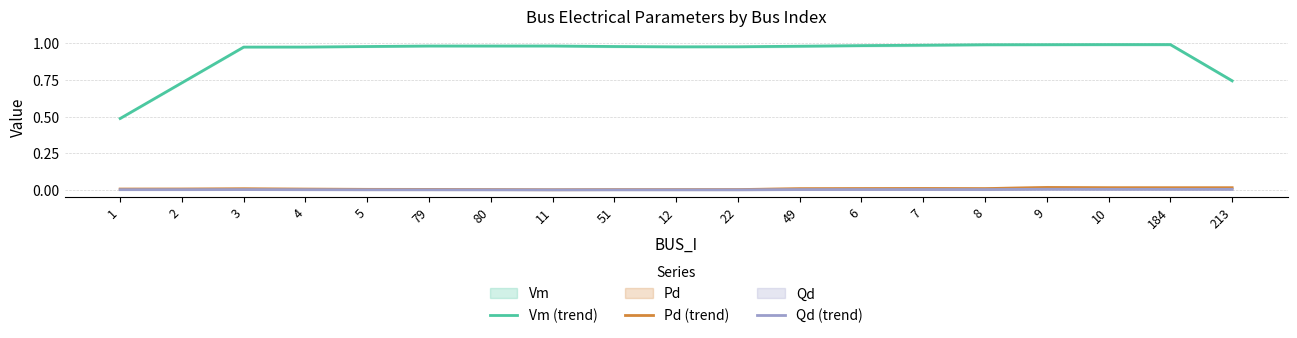

Which series changed the most between 11 and 22?

Vm (trend)